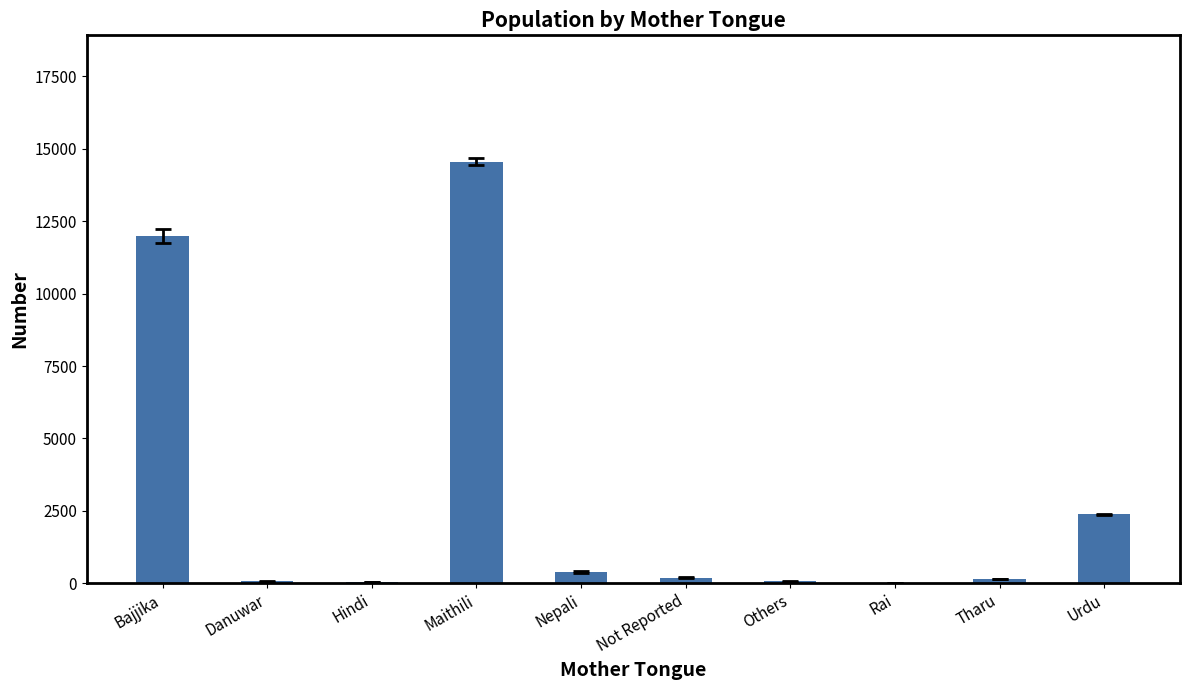

Which has a higher value, Others or Bajjika?

Bajjika